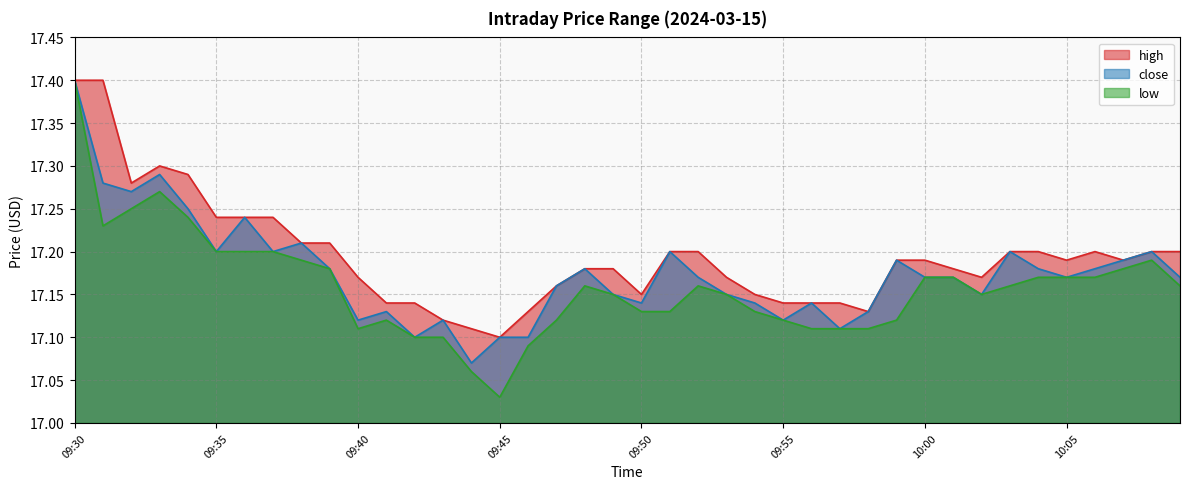

True or false: close has more than 2 interior local peaks.

True